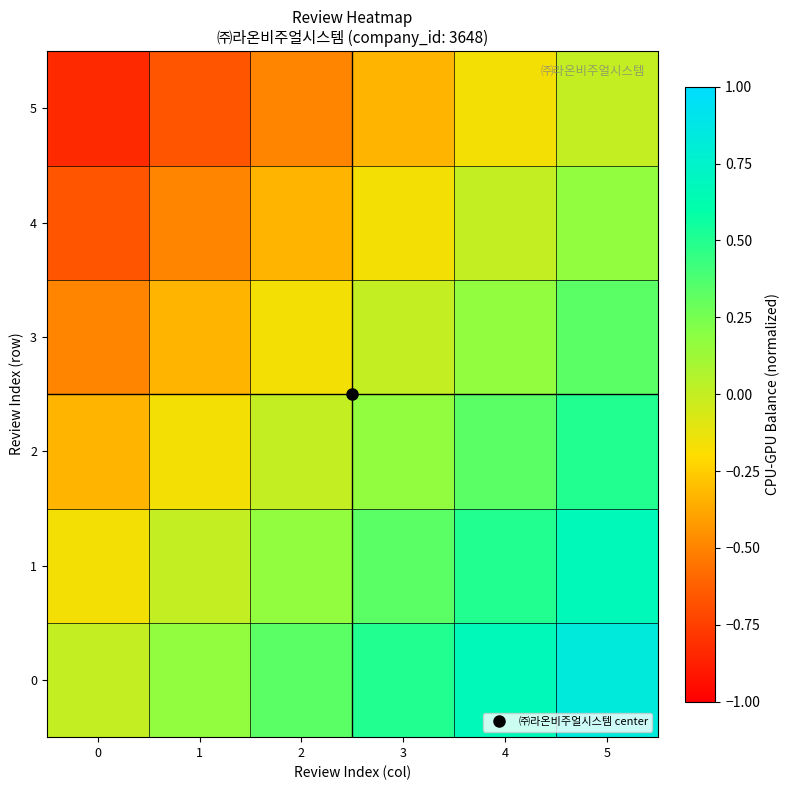

At 2, list the series in order from smallest to largest.

5, 4, 3, 2, 1, 0